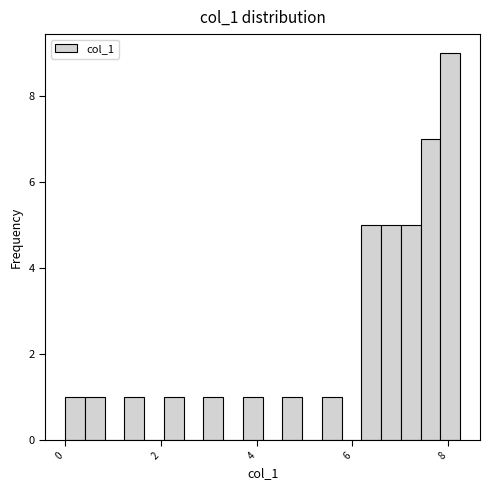

Read against the x-axis, roughly where is the centre of the tallest bar?

8.0